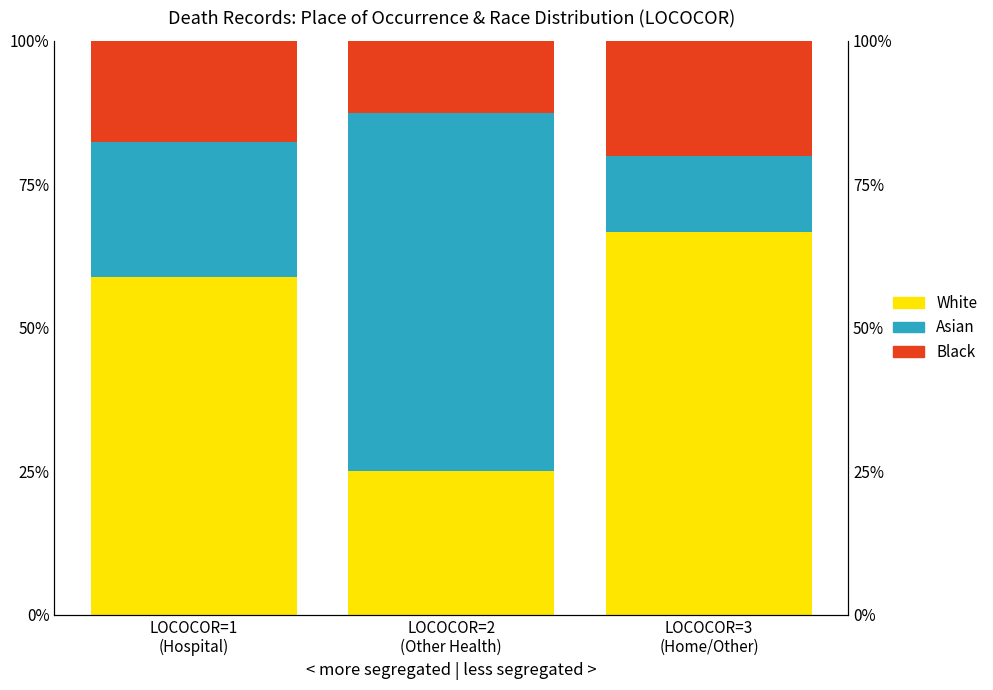

What is the lowest value of the Black series?

12.5